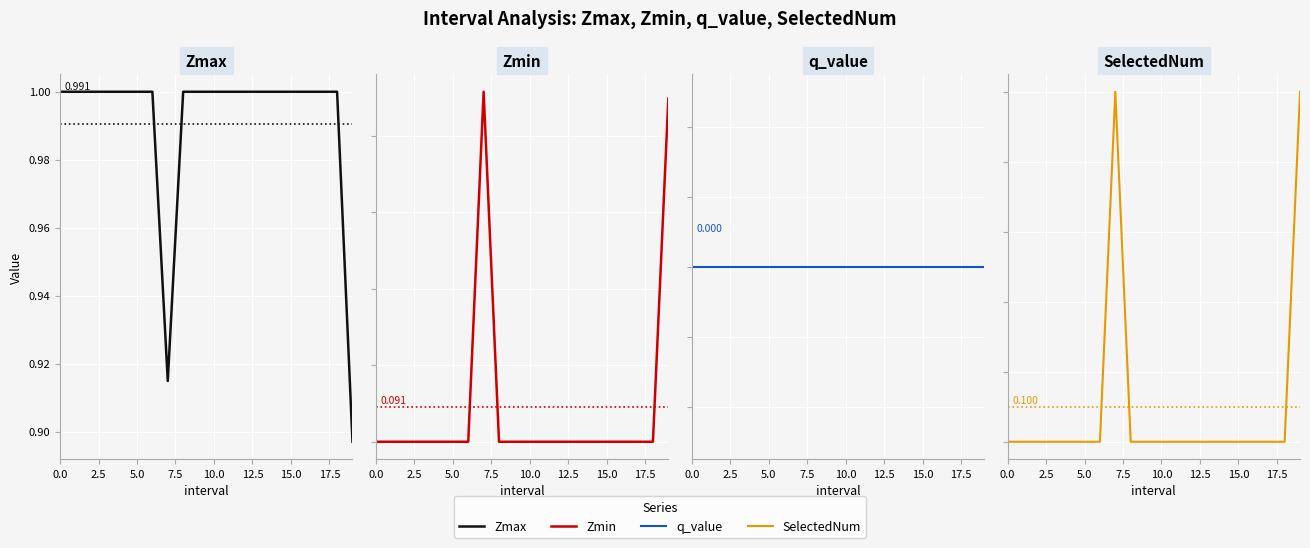

Which series has the largest total across all categories?

Zmax